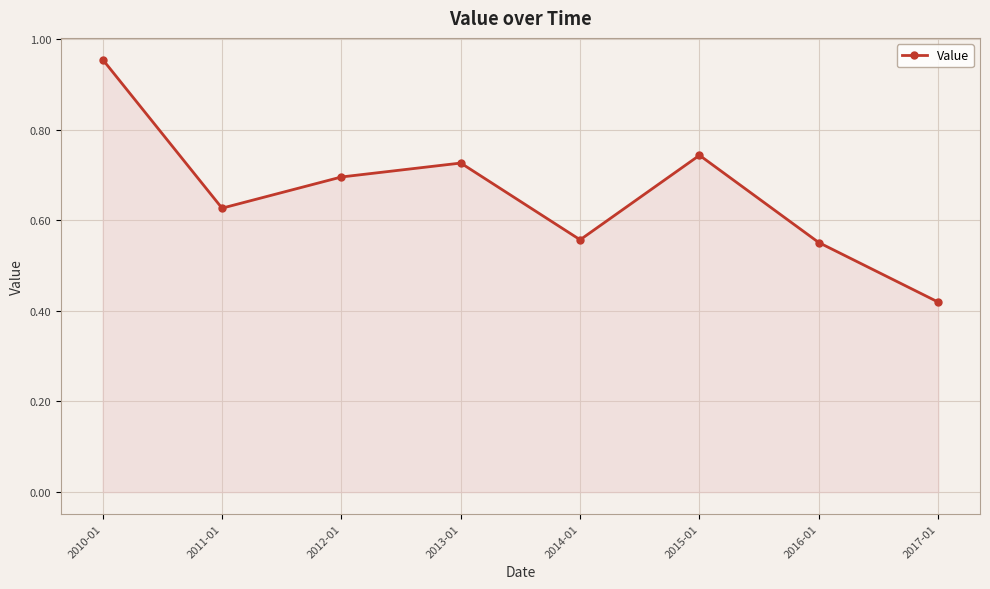

What is the sum of the values at 2016-01 and 2015-01?

1.3